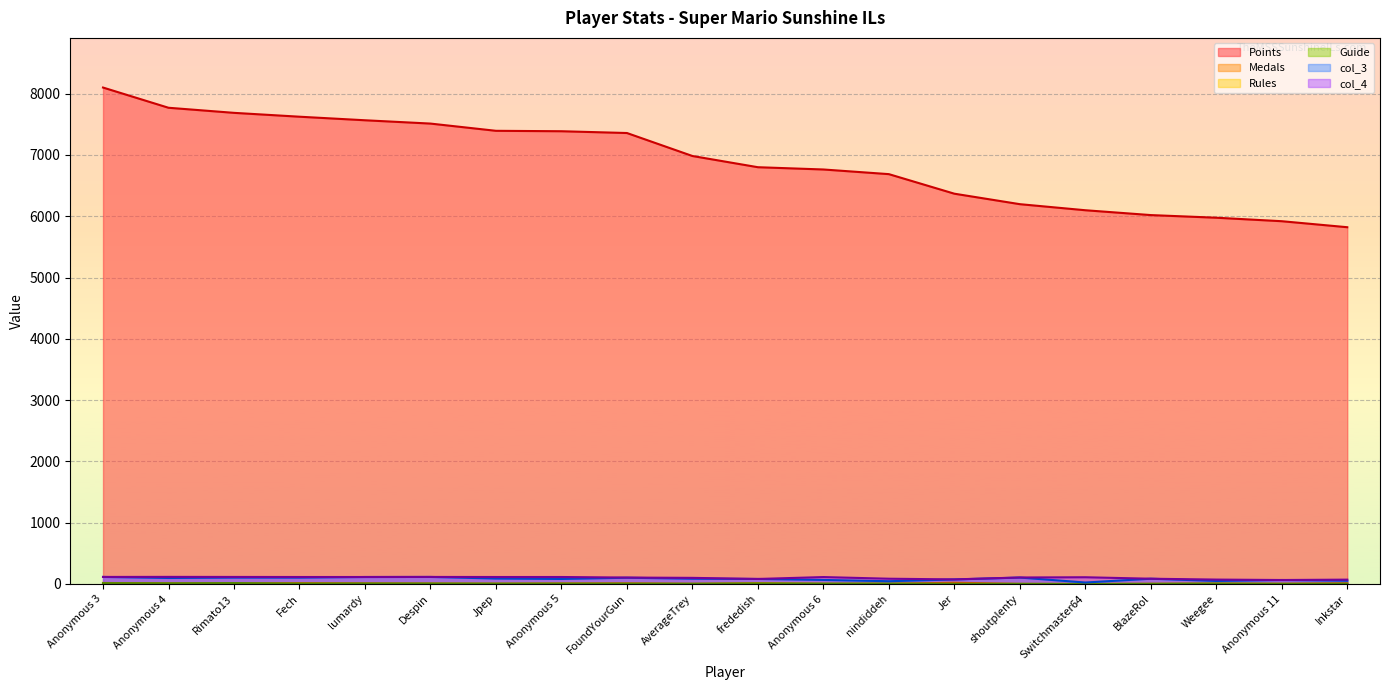

What is the difference between the maximum and minimum values in the Rules series?

15